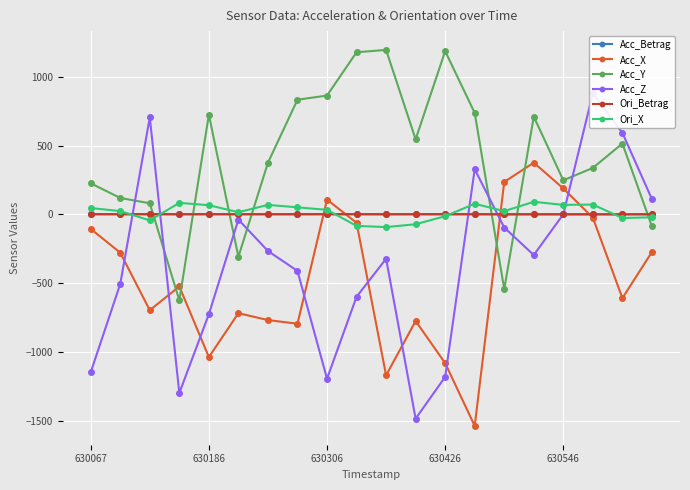

True or false: Acc_Y has a value of 833.4 at 7.

True